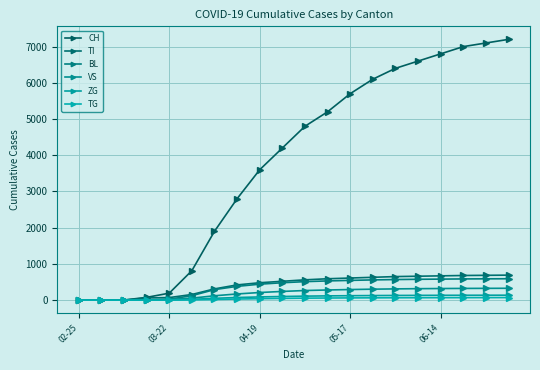

What are all the series names shown in the legend?

CH, TI, BL, VS, ZG, TG